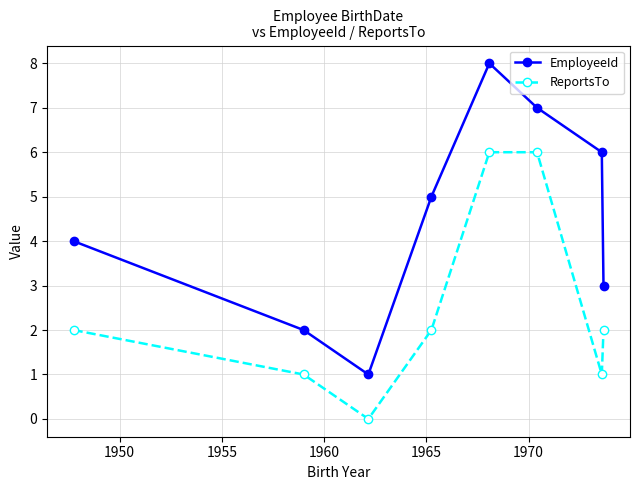

Reading right to left, what are all the values shown in this chart?

EmployeeId: 3	6	7	8	5	1	2	4
ReportsTo: 2	1	6	6	2	0	1	2